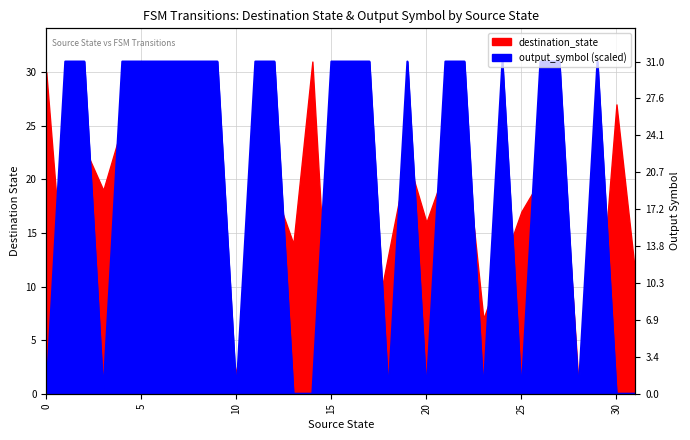

The chart shows a value of 55 at 6. True or false?

False